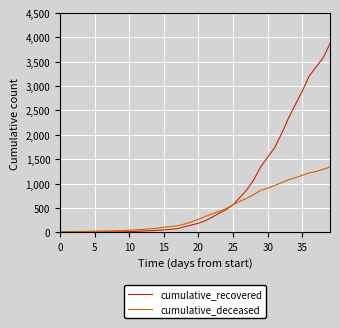

Rank the series by their average value, from lowest to highest.

cumulative_deceased, cumulative_recovered